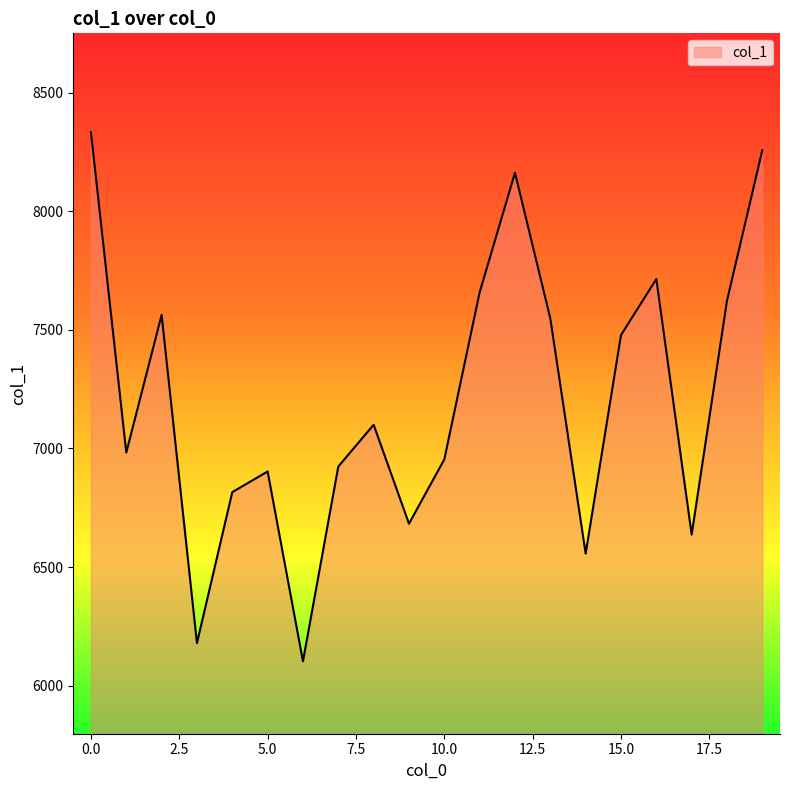

What is the greatest value displayed?

8333